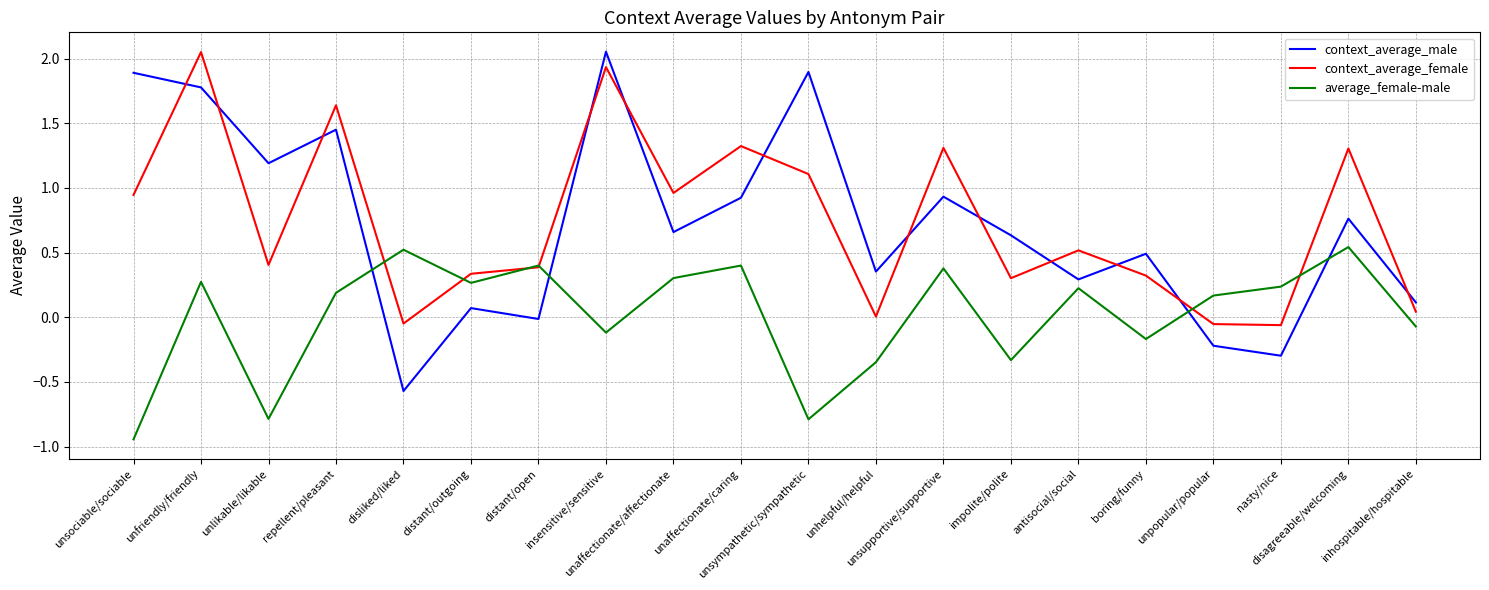

How many times do context_average_male and average_female-male cross each other?

4